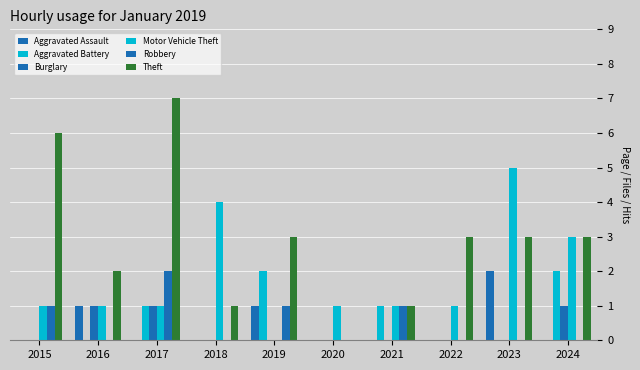

Are the bars grouped side by side (vs. stacked)?

Yes